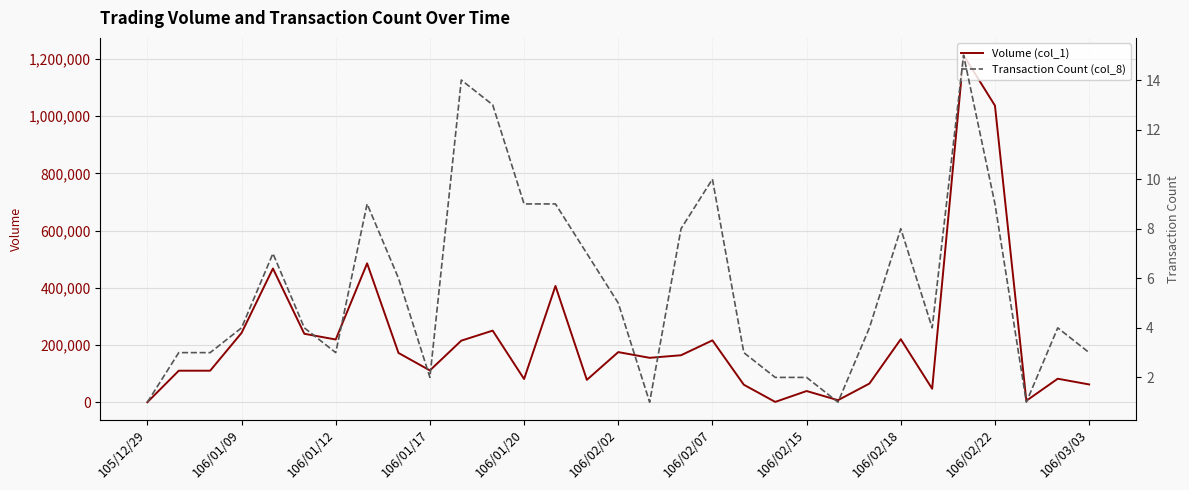

What position from the left is 25?

26